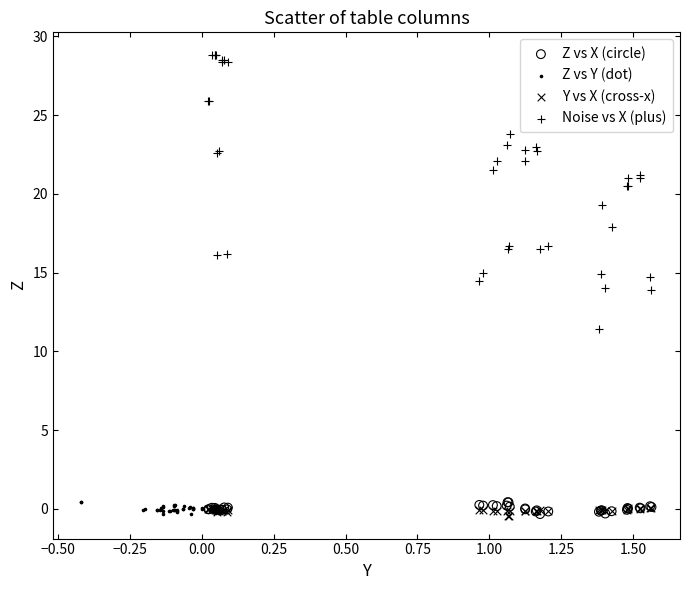

Which series has the largest Y range (max minus min)?

Noise vs X (plus)